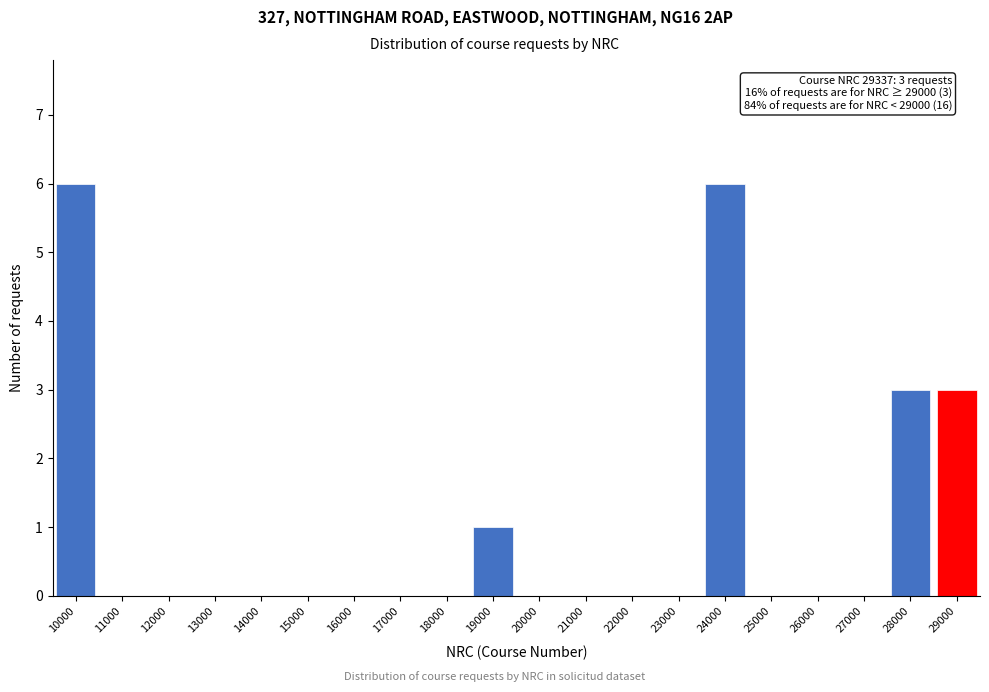

Reading right to left, what are all the values shown in this chart?

29000=3	28000=3	27000=0	26000=0	25000=0	24000=6	23000=0	22000=0	21000=0	20000=0	19000=1	18000=0	17000=0	16000=0	15000=0	14000=0	13000=0	12000=0	11000=0	10000=6